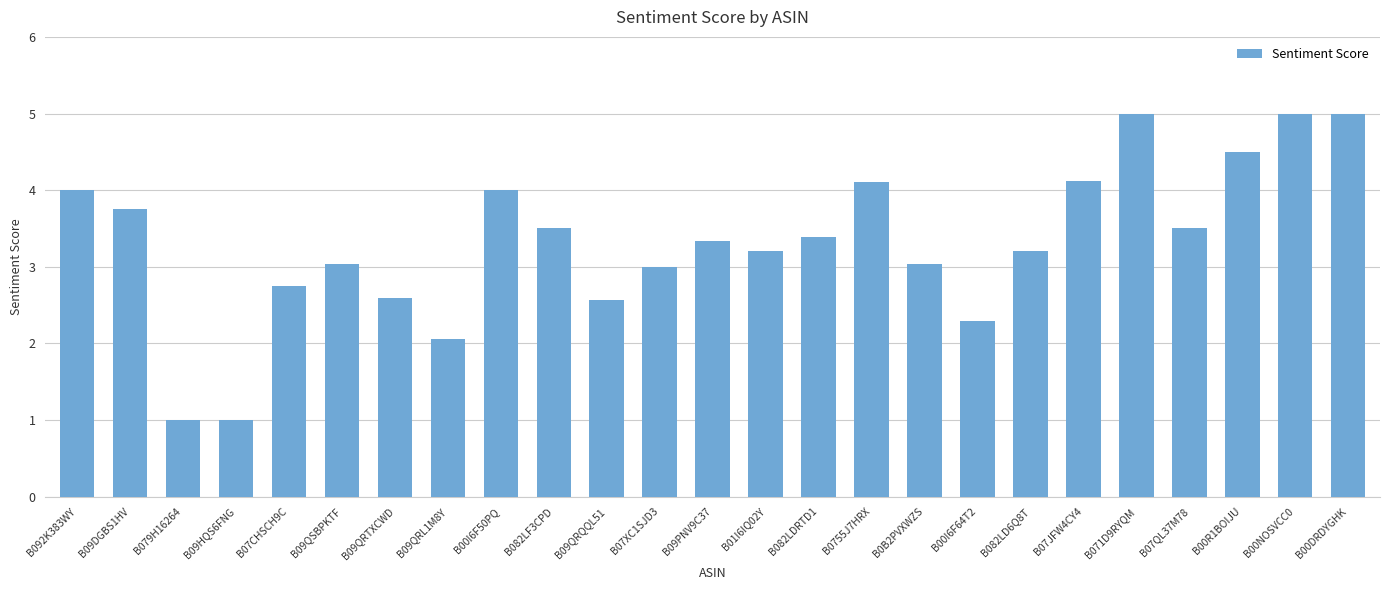

Is it true that the value at B09DGBS1HV is 1.5?

False